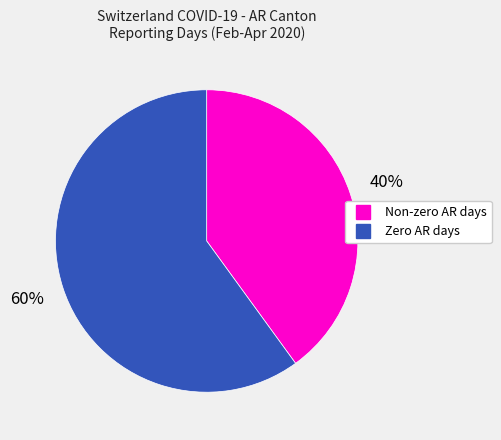

To the nearest percent, what is the average slice percentage?

50%